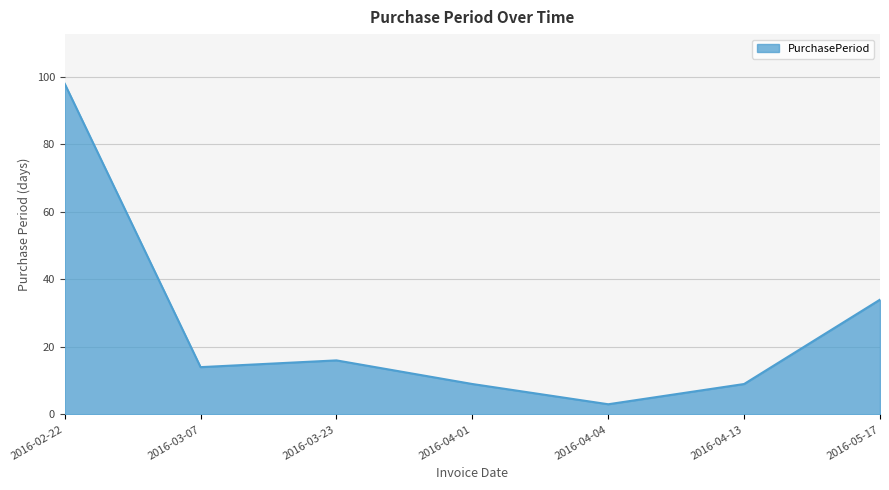

Which category has the lowest value across all series?

2016-04-04